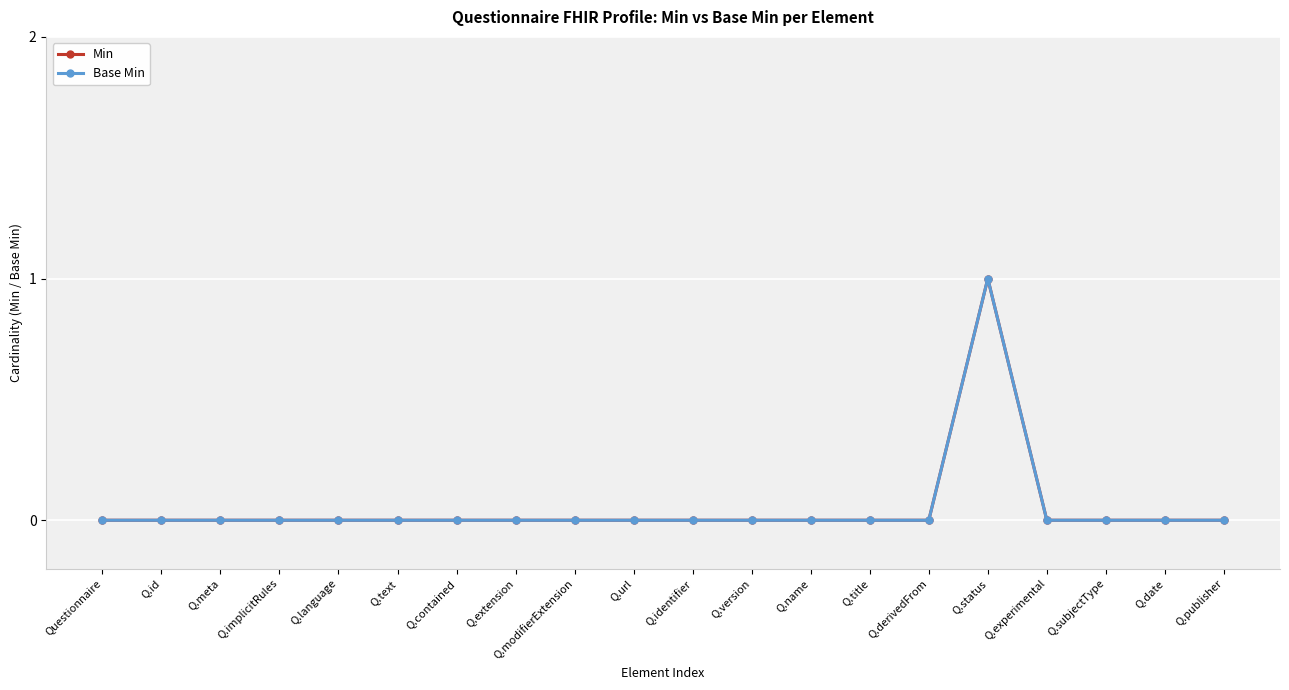

True or false: Base Min has more than 2 points higher than both neighbors.

False